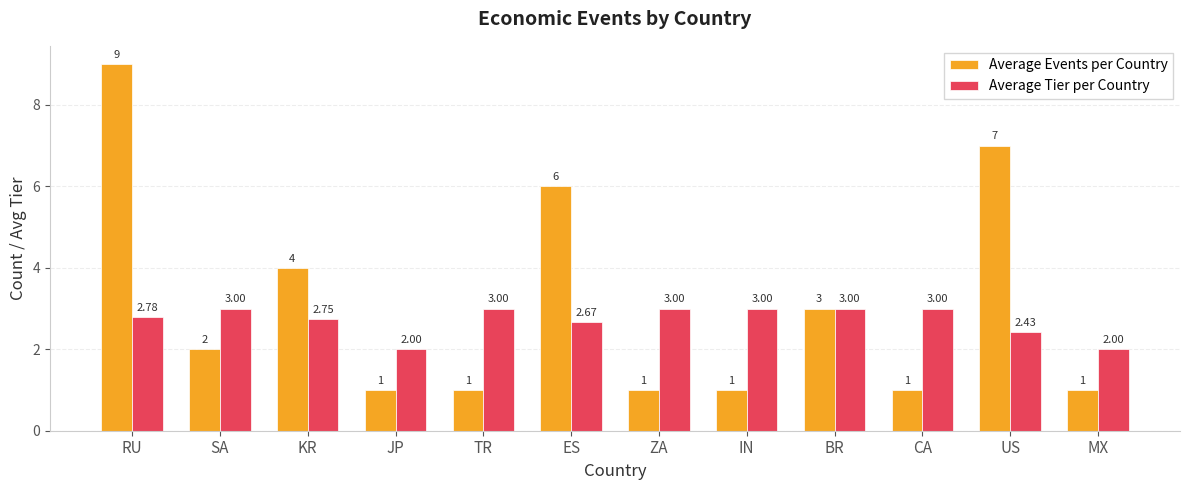

What is the total value across all series at JP?

3.0